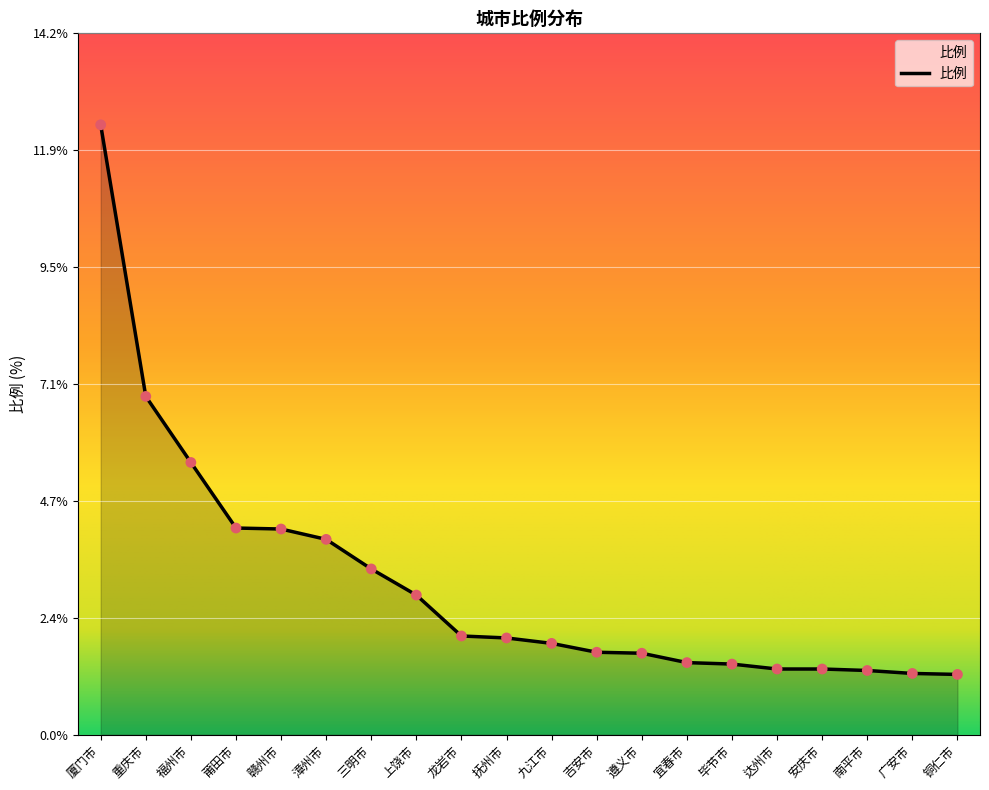

What is the ratio of the value at 宜春市 to the value at 铜仁市?

1.2